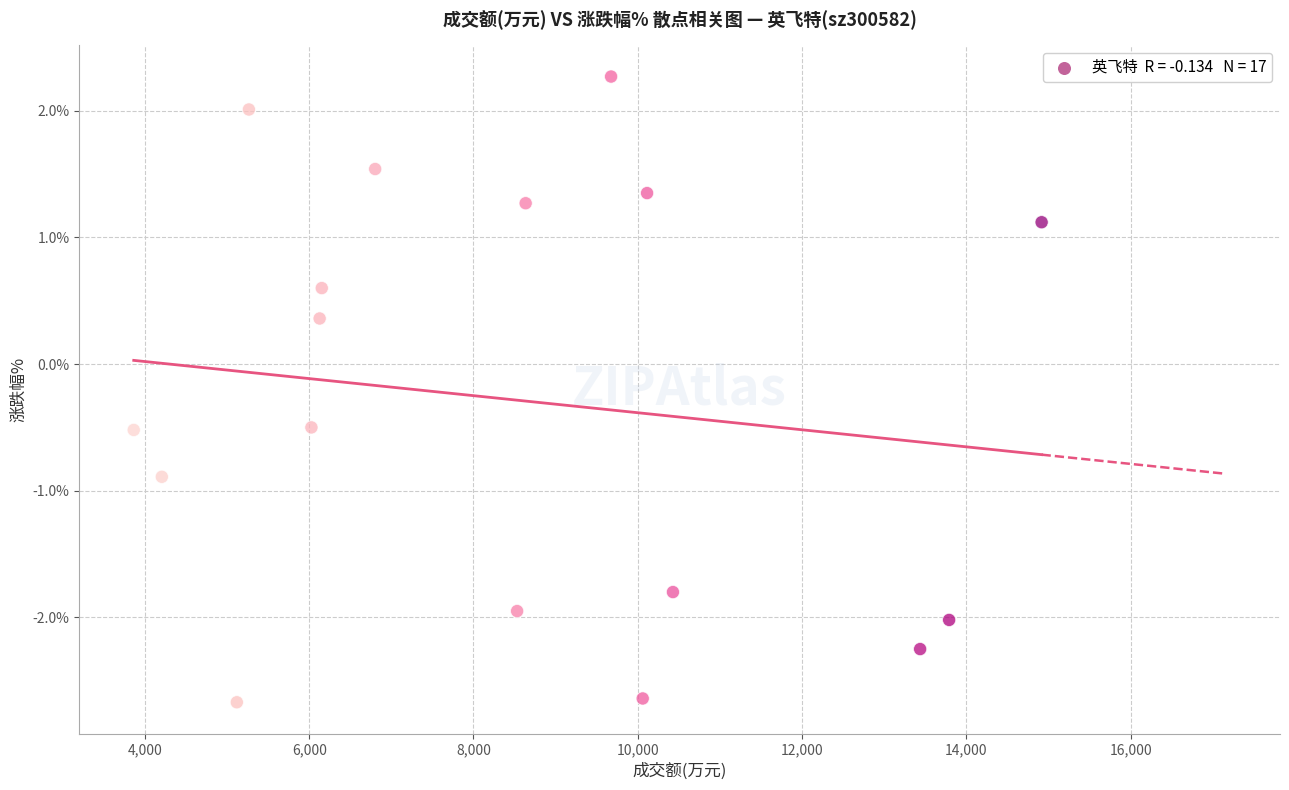

What is the range of Y values (max minus min)?

4.9